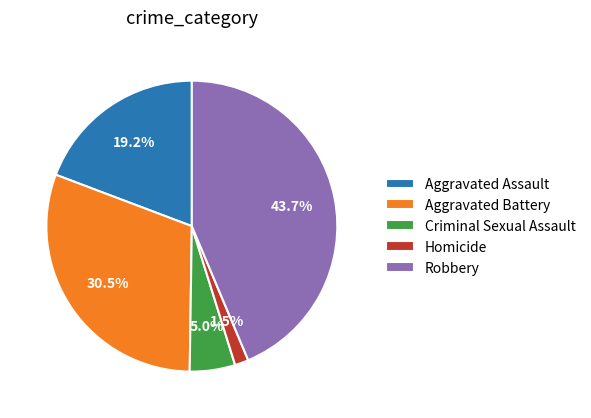

To the nearest percent, what is the average slice percentage?

20%